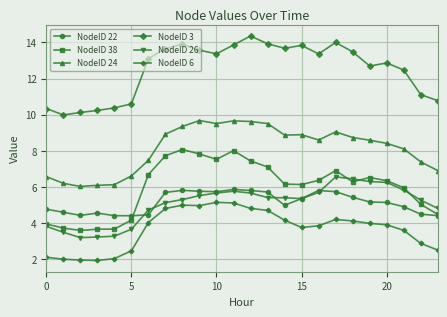

True or false: NodeID 22 has more than 2 interior local peaks.

True